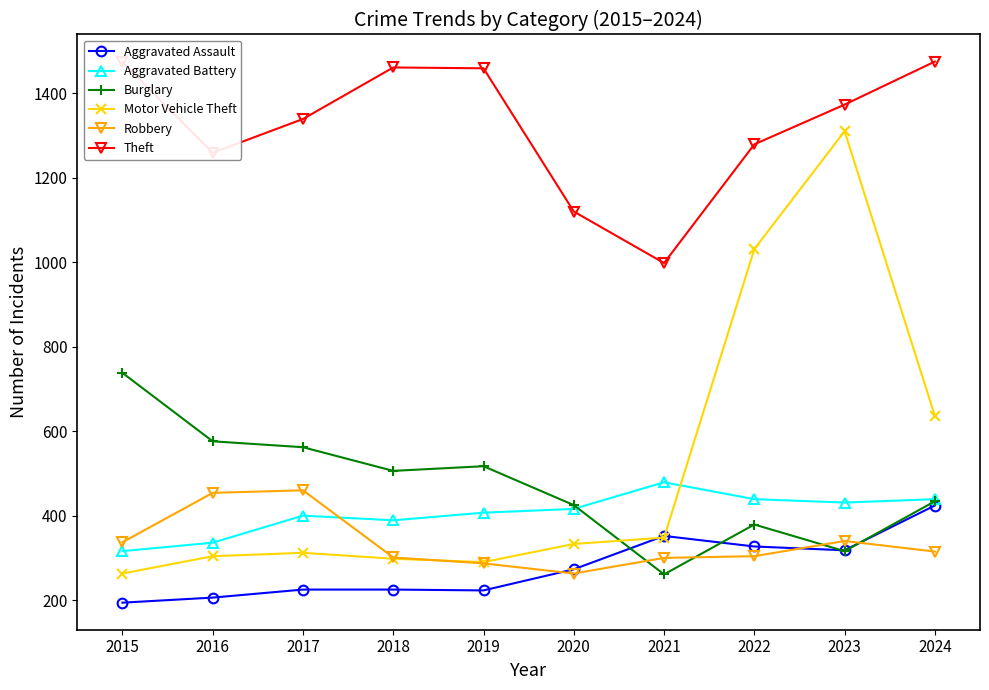

Between which two adjacent categories do Burglary and Robbery first intersect?

2020 and 2021